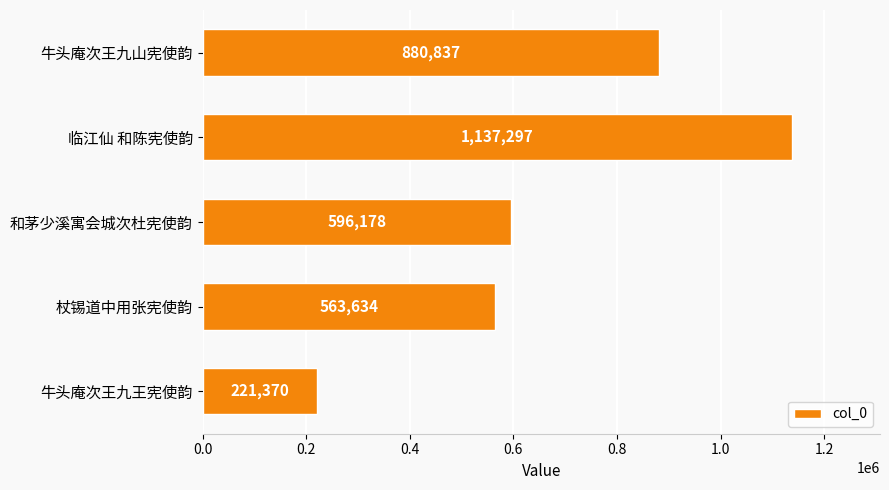

What is the maximum value shown in the chart?

1137297